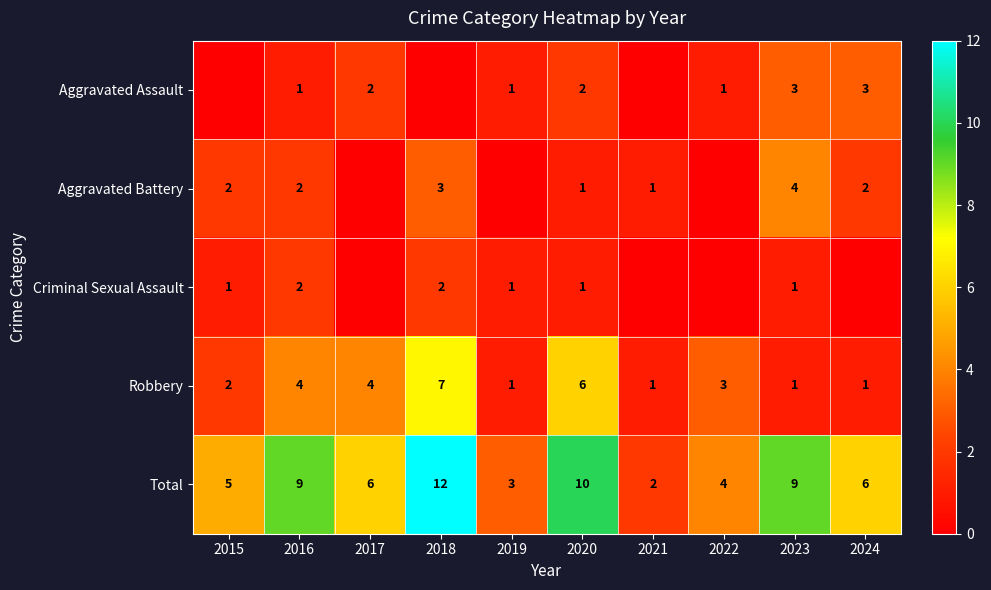

What is the difference between the highest and lowest values at 2020?

9